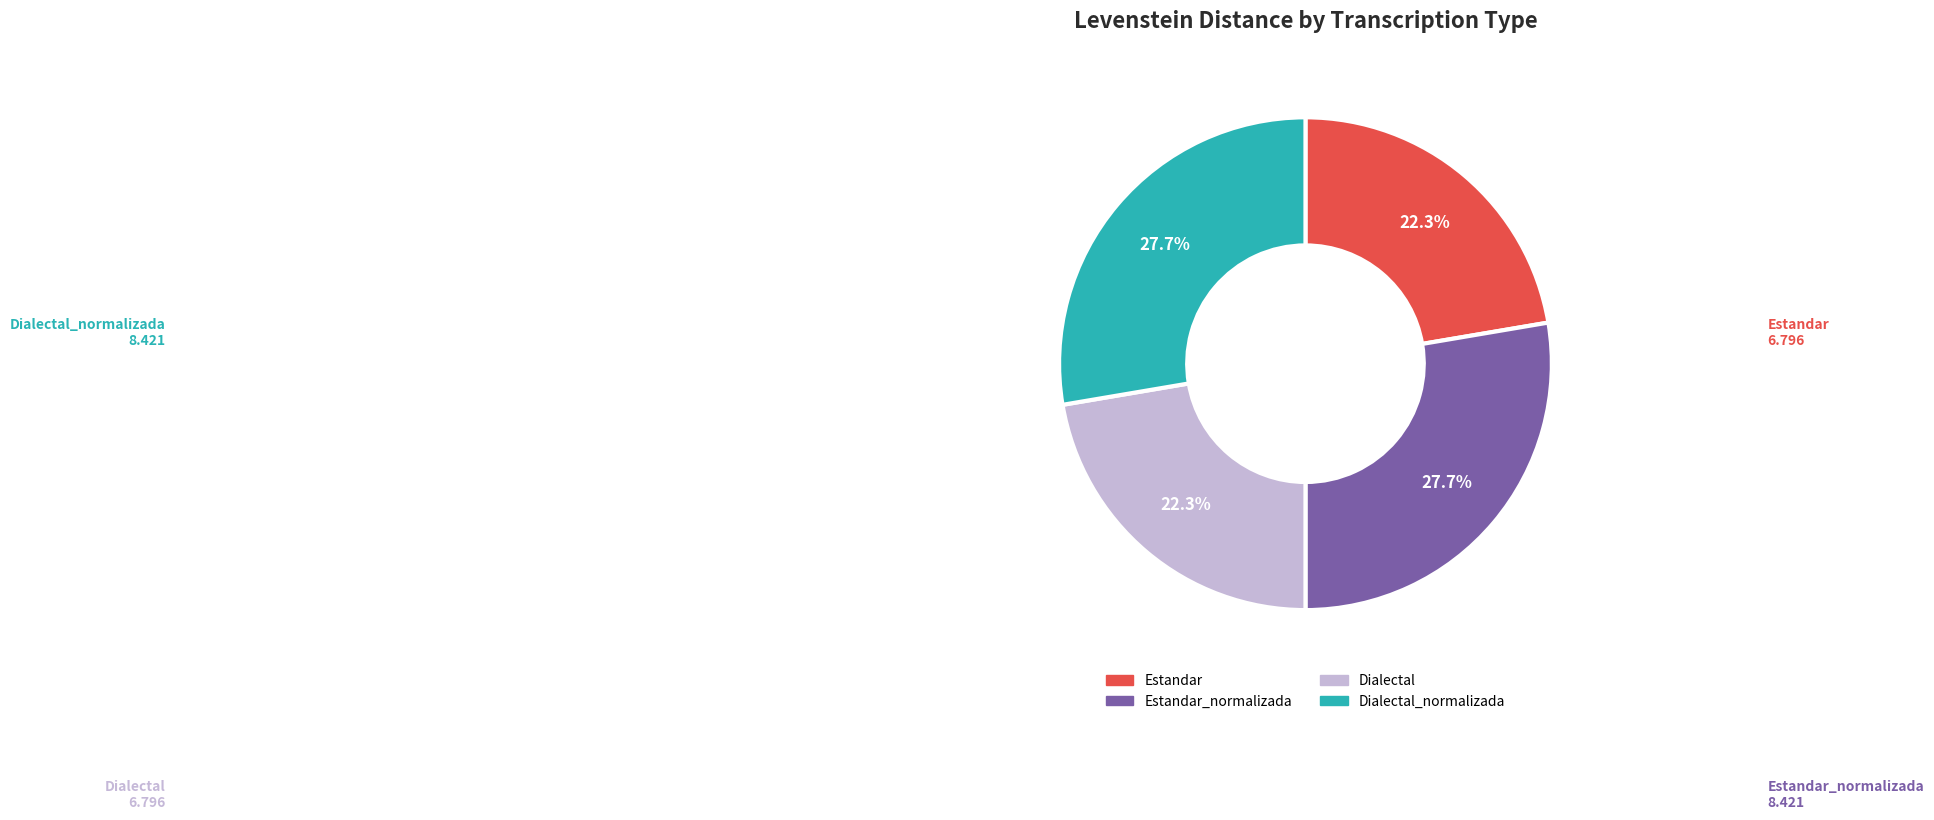

Is there any slice that represents more than half of the pie?

No